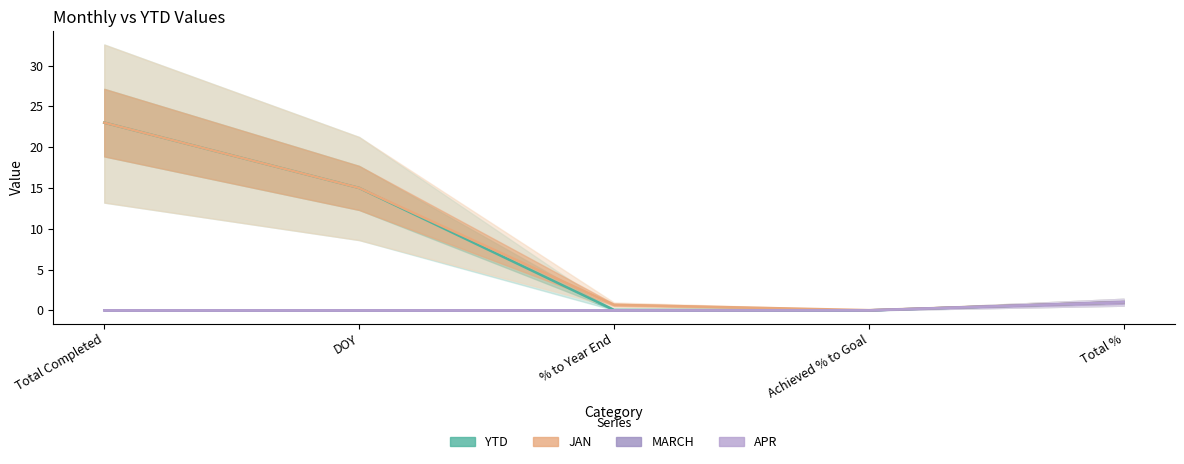

At how many categories does at least one series exceed 5?

2